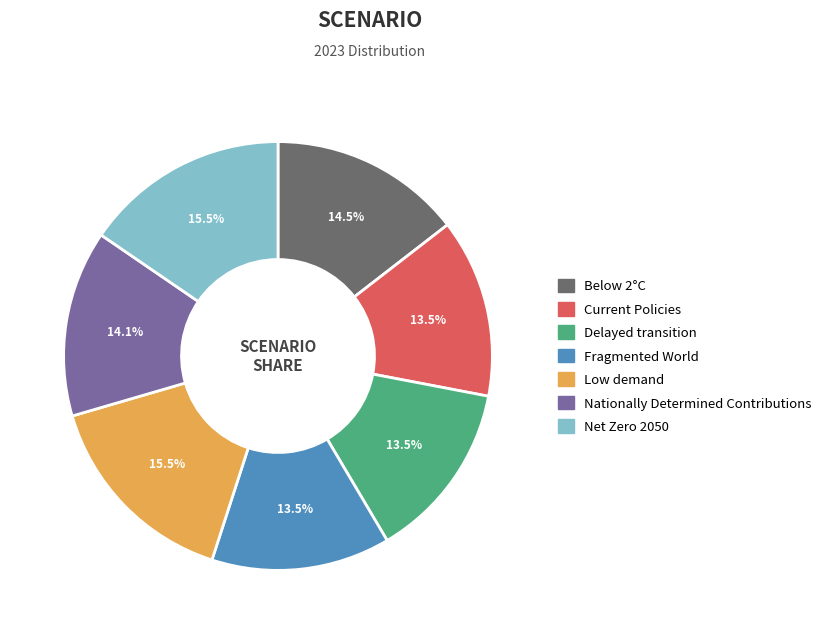

What is the total percentage of Delayed transition and Nationally Determined Contributions?

27.6%